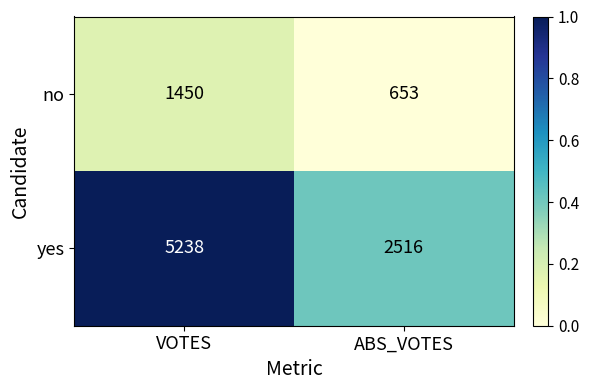

Which series has the widest spread of values?

yes